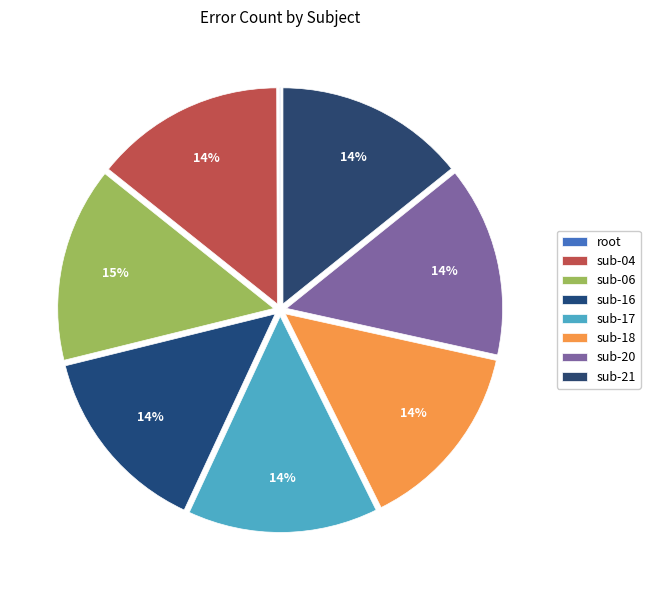

Count the number of slices in the pie.

8